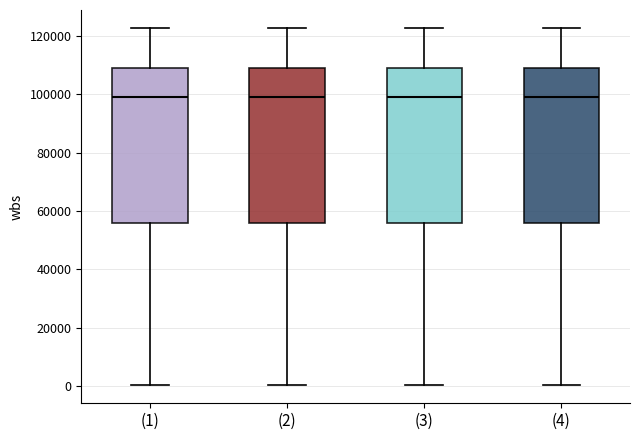

Reading left to right, read every box against the y-axis: the position of its median line, the range the box covers, and the ends of its whiskers. The values are not printed on the chart, so give them approximately, as read against the axis.

(1): median 98000, box 56000 to 110000, whiskers 0 to 122000
(2): median 98000, box 56000 to 110000, whiskers 0 to 122000
(3): median 98000, box 56000 to 110000, whiskers 0 to 122000
(4): median 98000, box 56000 to 110000, whiskers 0 to 122000